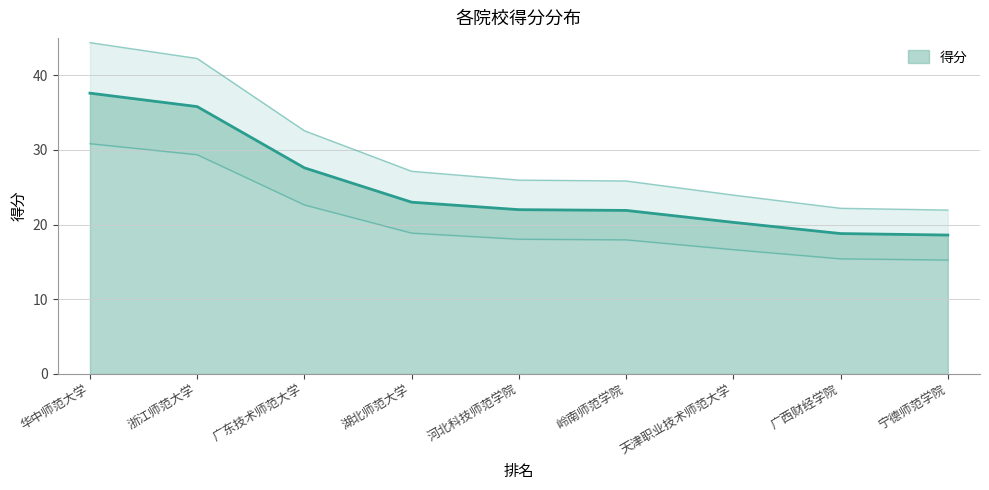

Rank the categories by value from highest to lowest.

华中师范大学, 浙江师范大学, 广东技术师范大学, 湖北师范大学, 河北科技师范学院, 岭南师范学院, 天津职业技术师范大学, 广西财经学院, 宁德师范学院